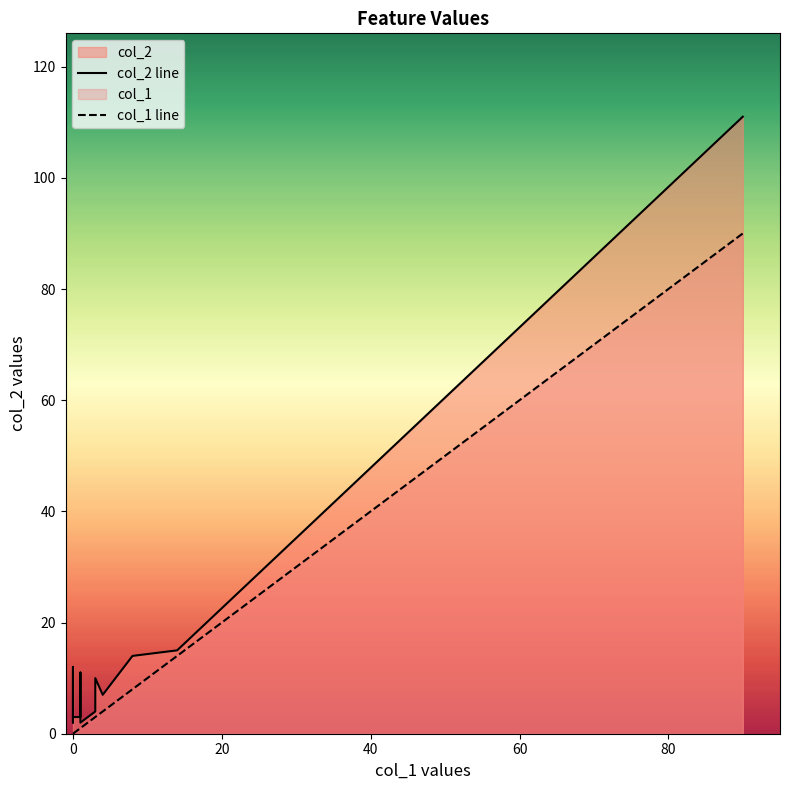

What is the label of the 14th point from the right?

60